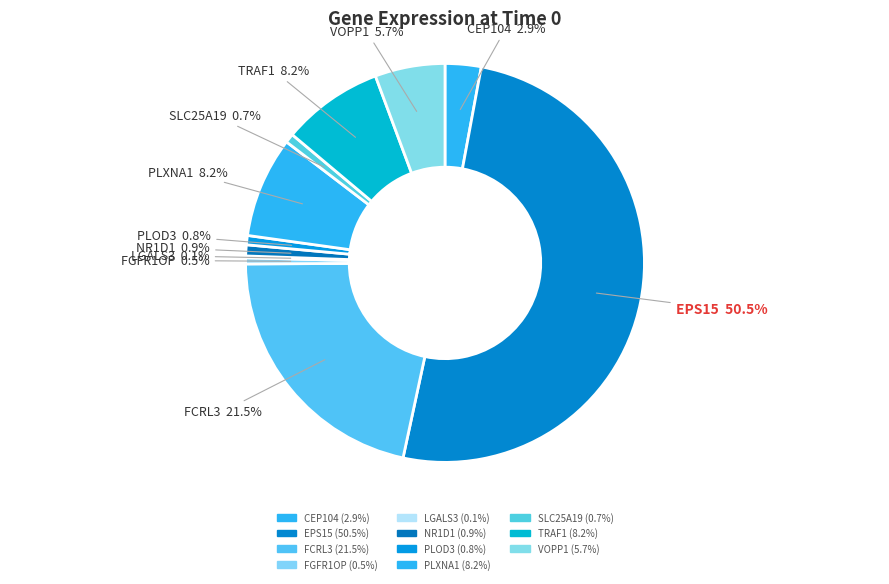

Which slice represents more than half of the pie?

EPS15:protein_coding